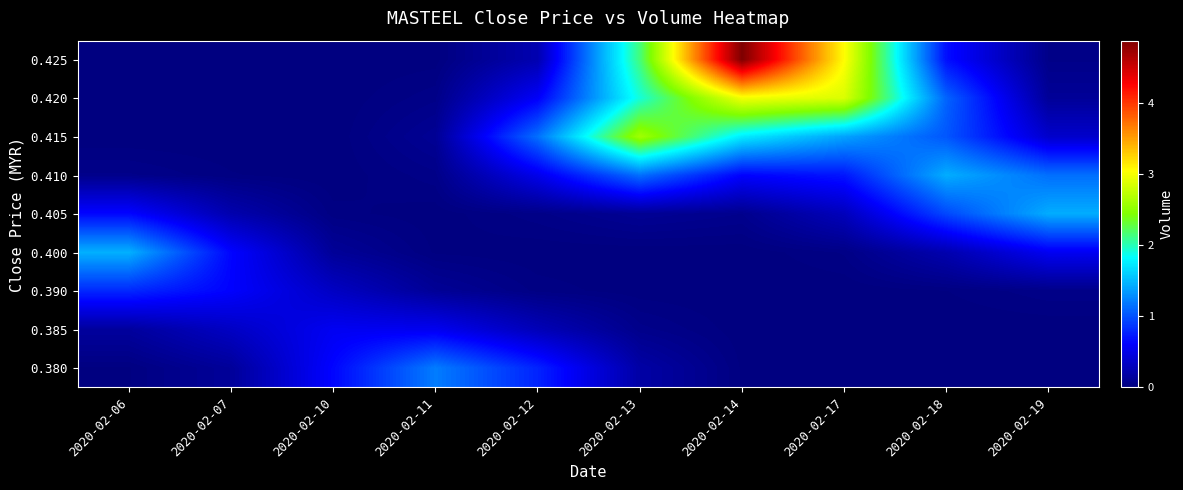

At which category is the sum across all series the highest?

2020-02-14